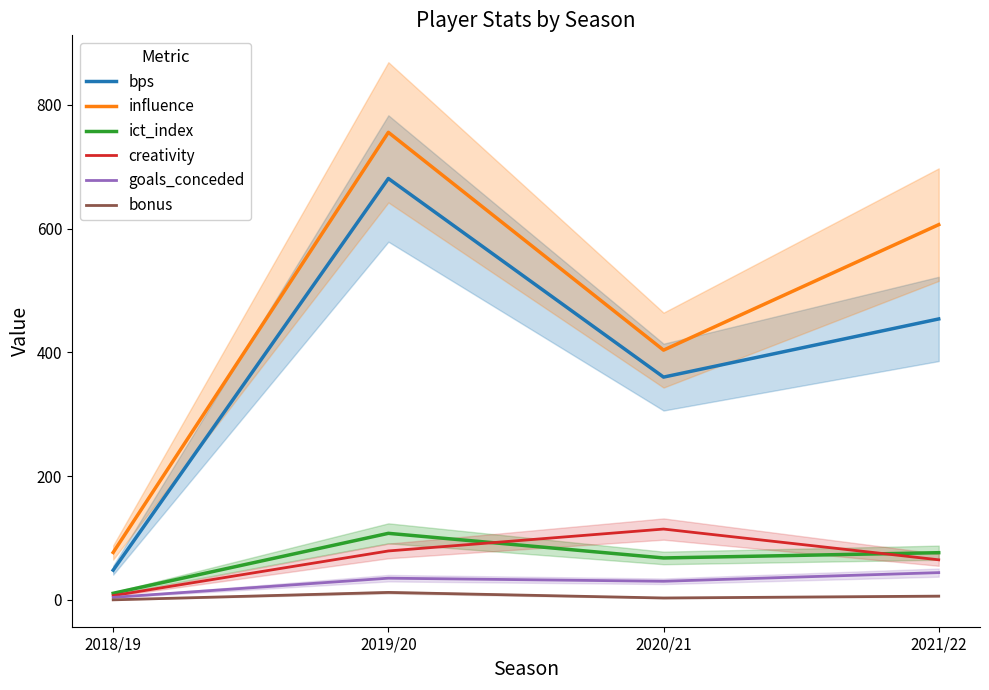

In goals_conceded, how many points are lower than both neighbors (excluding endpoints)?

1